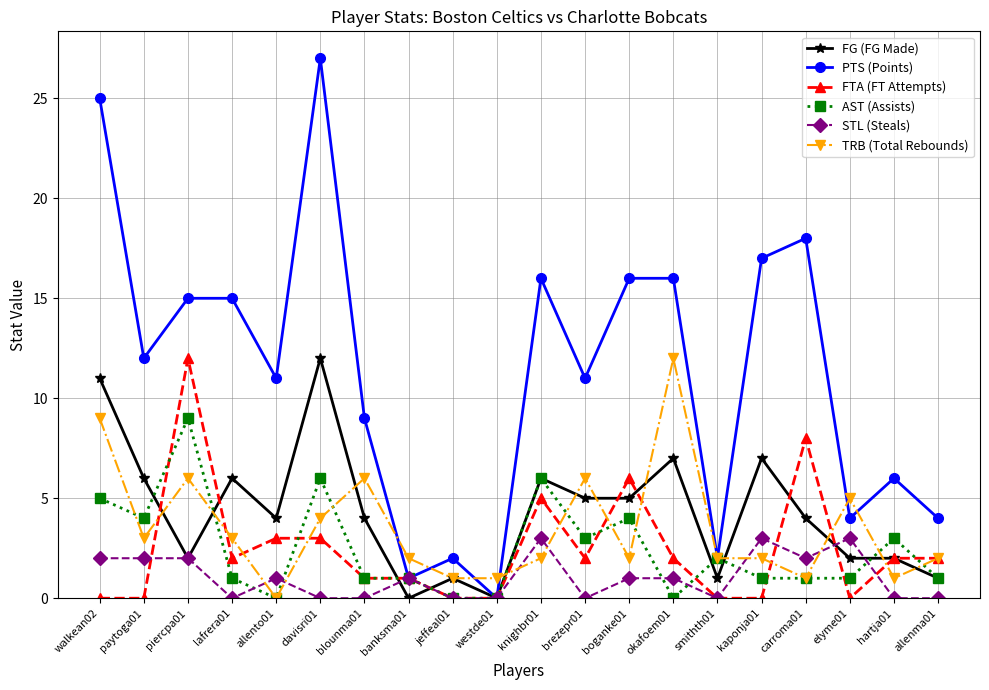

Where is the first local minimum for FG (FG Made)?

piercpa01